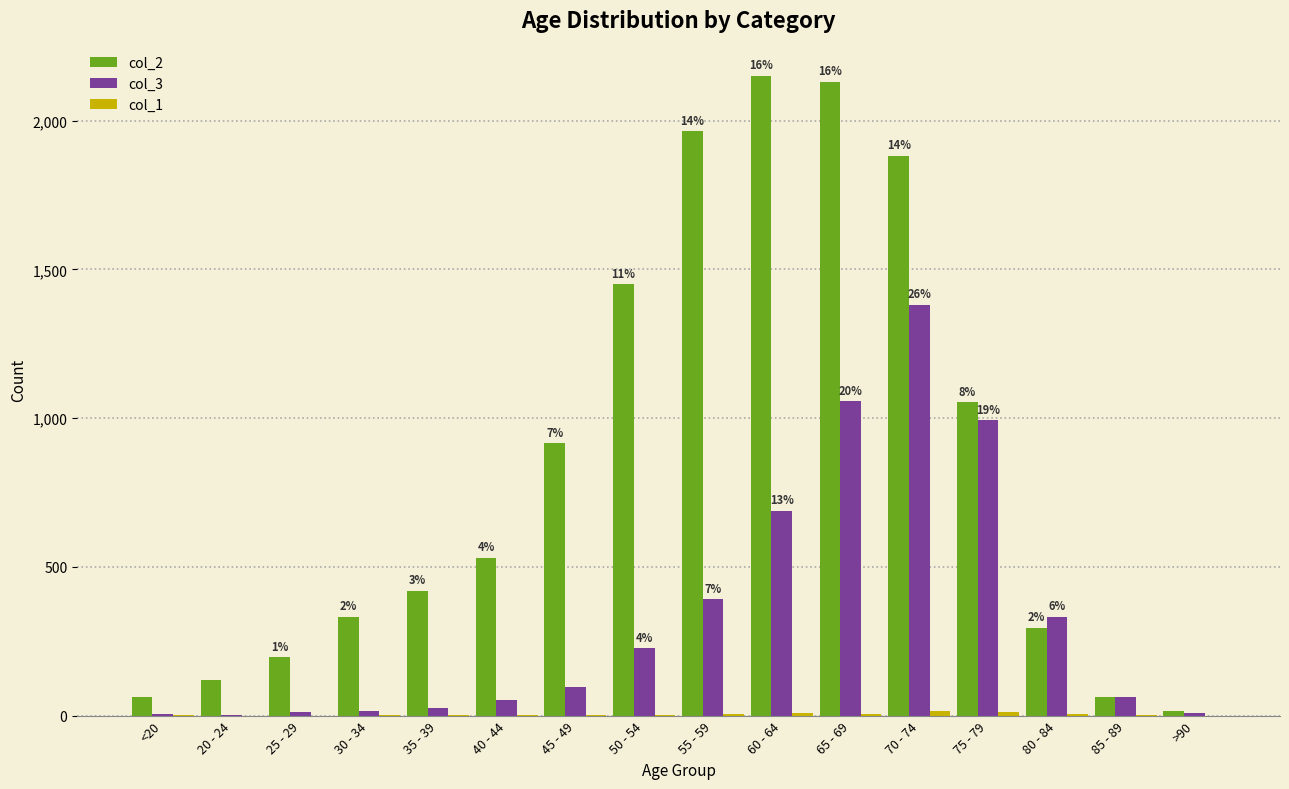

Which series has the widest spread of values?

col_2